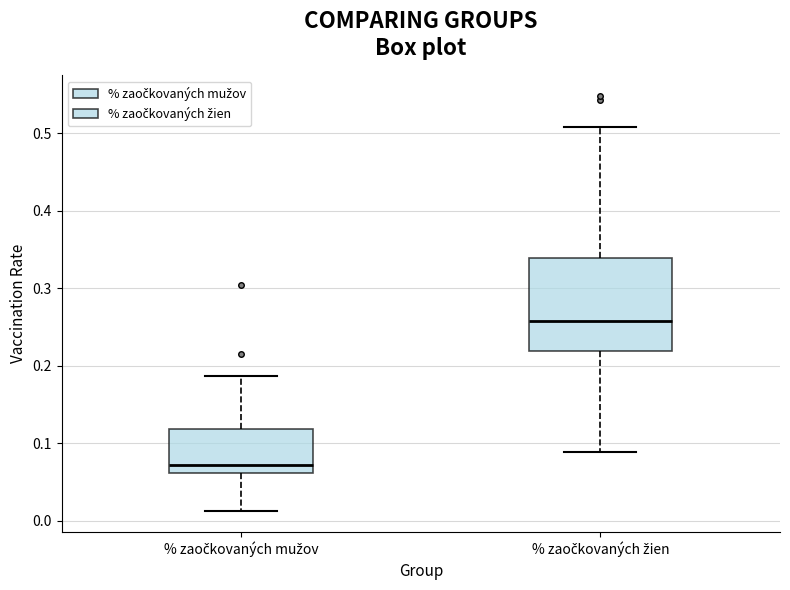

Which box has the lowest median line?

% zaočkovaných mužov